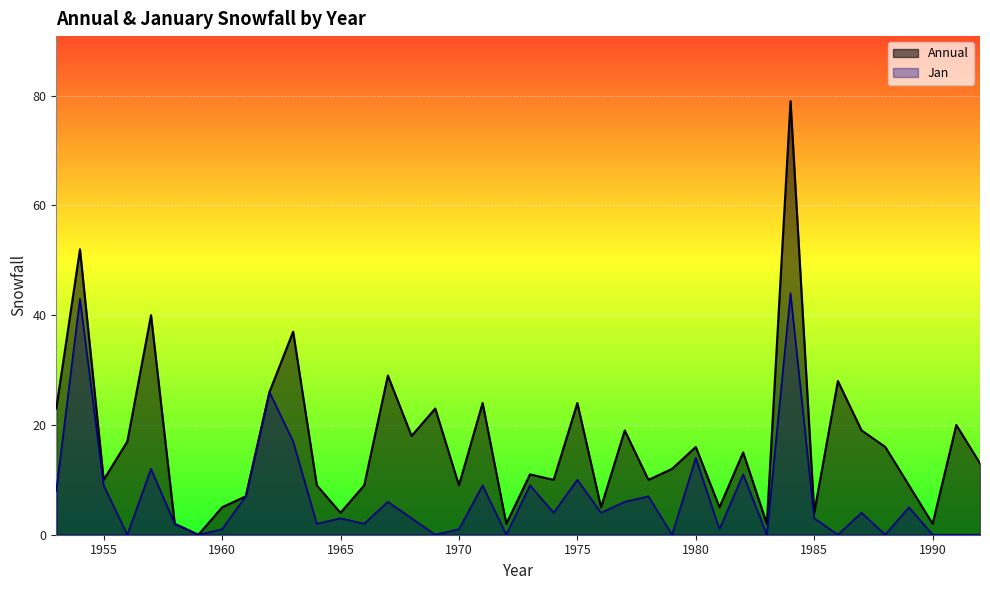

At which label does Annual reach its peak?

1984